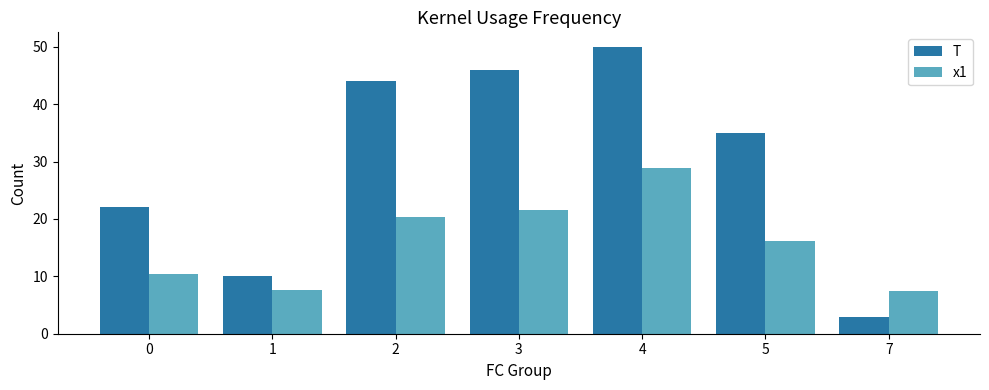

What is the spread (max minus min) of values at 2?

23.6